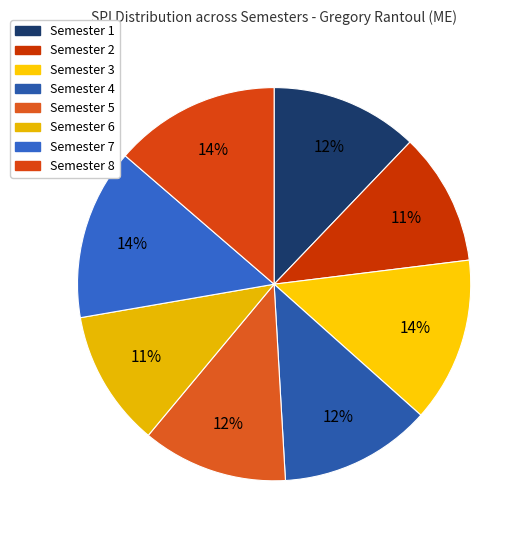

How many segments does this pie chart have?

8